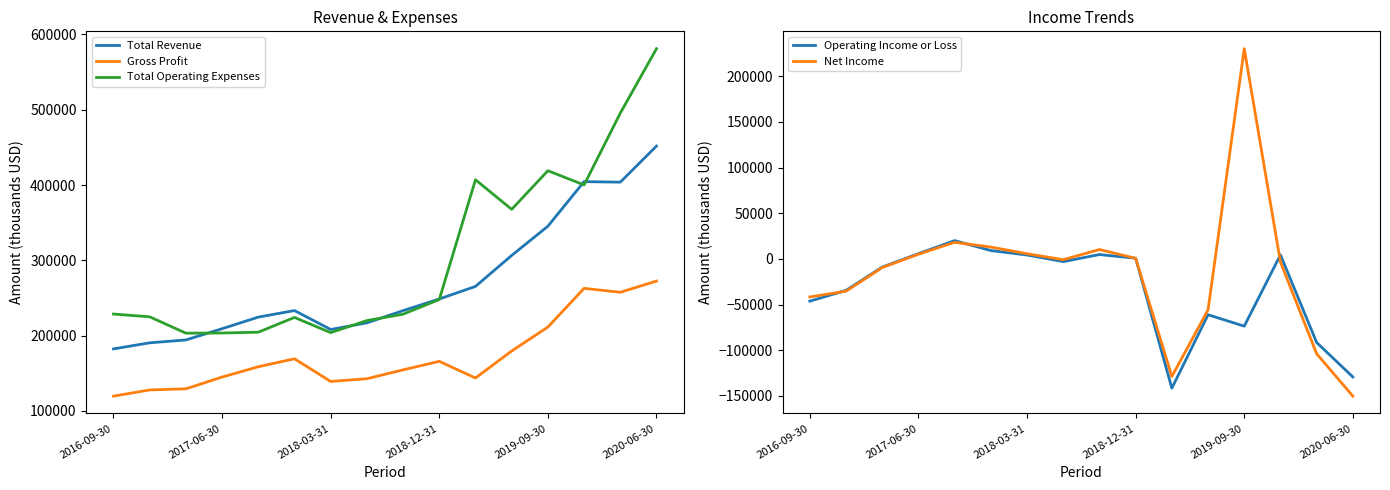

True or false: Gross Profit has a value of 122402 at 2019-09-30.

False